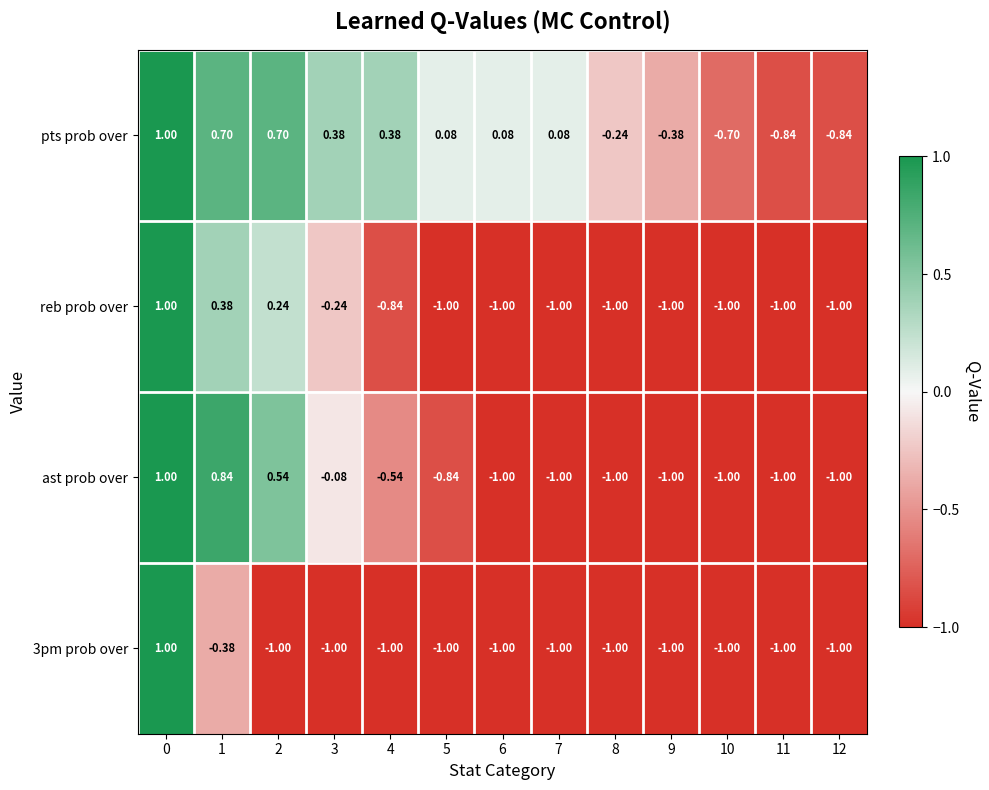

Which series changed the most between 4 and 6?

ast prob over